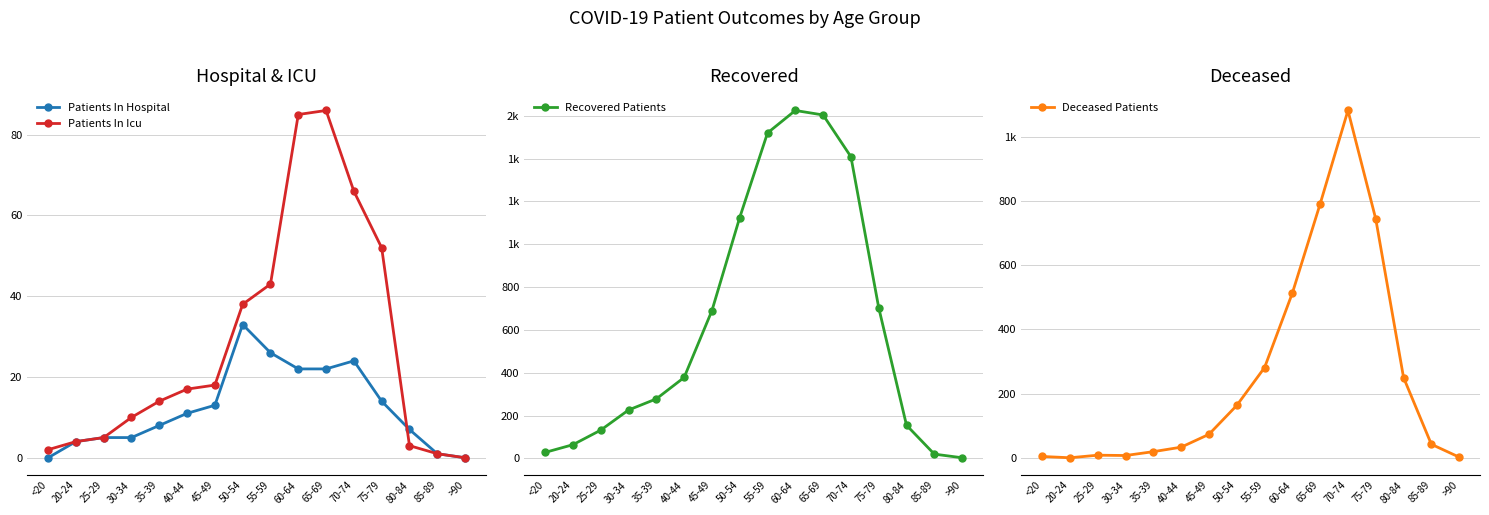

What are all the series names shown in the legend?

Patients In Hospital, Patients In Icu, Recovered Patients, Deceased Patients